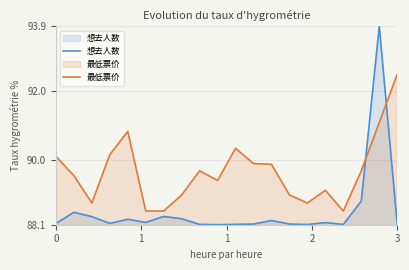

What is the greatest value displayed?

93.9